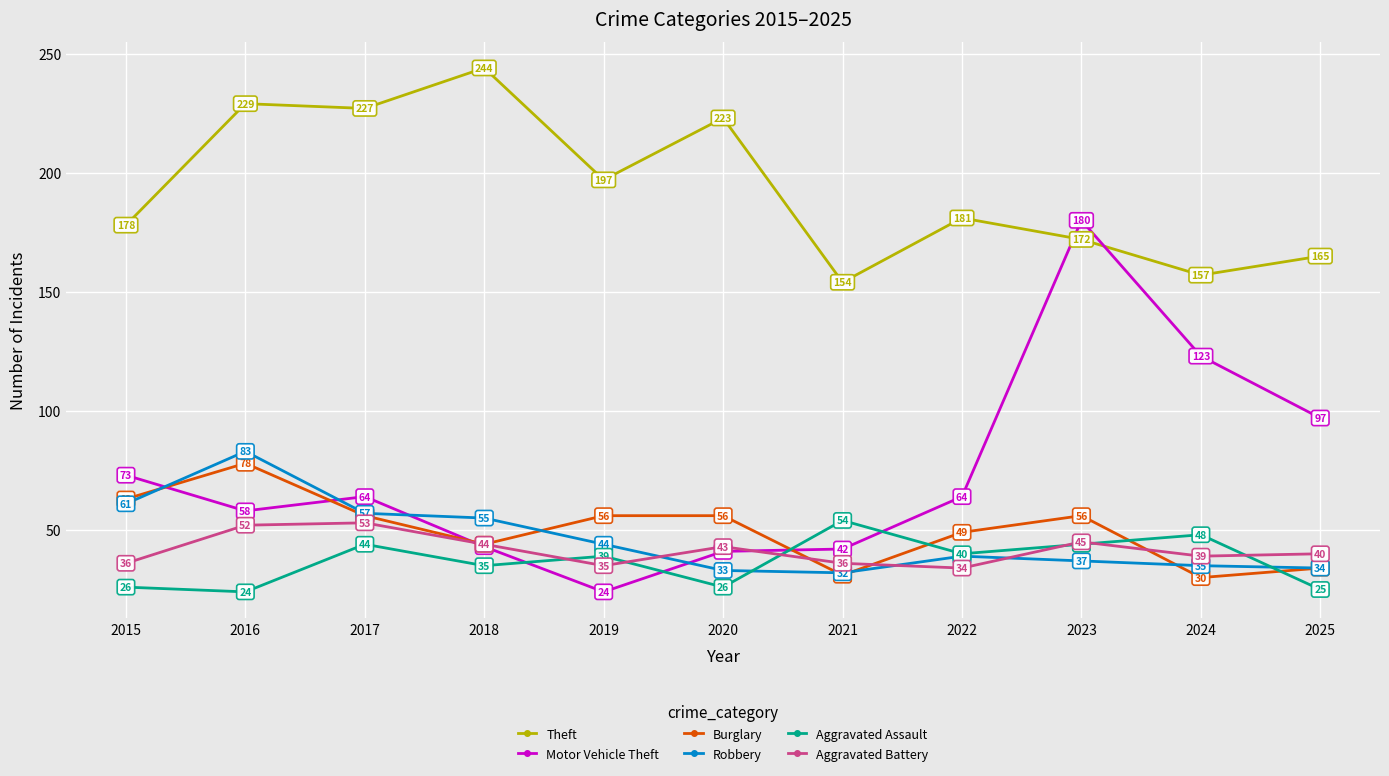

What is the value of the Theft point at the 10th from the left?

157